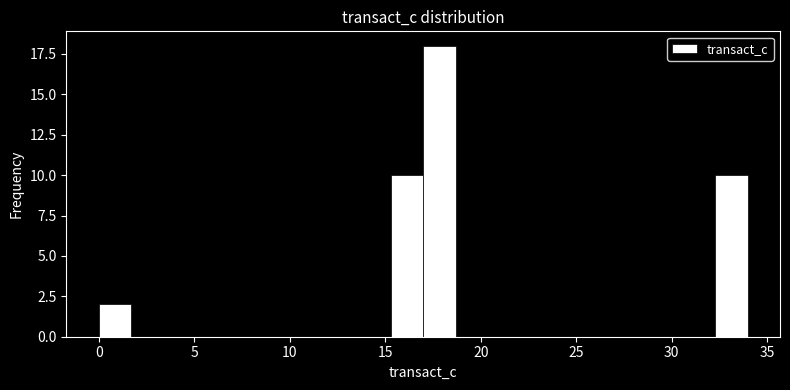

Around what value on the x-axis is the tallest bar? Give the approximate position of its centre, as read against the axis.

18.0